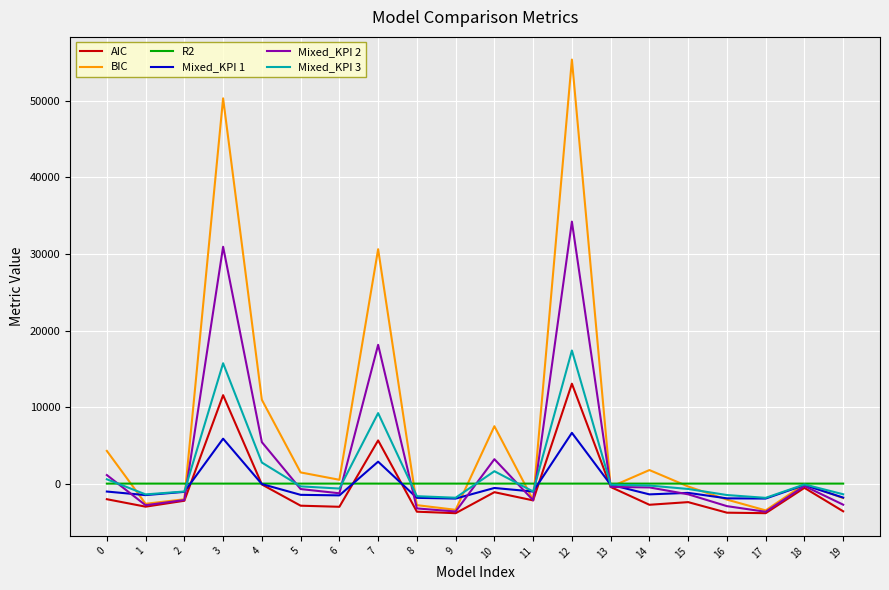

What is the minimum value shown in the chart?

-3862.5